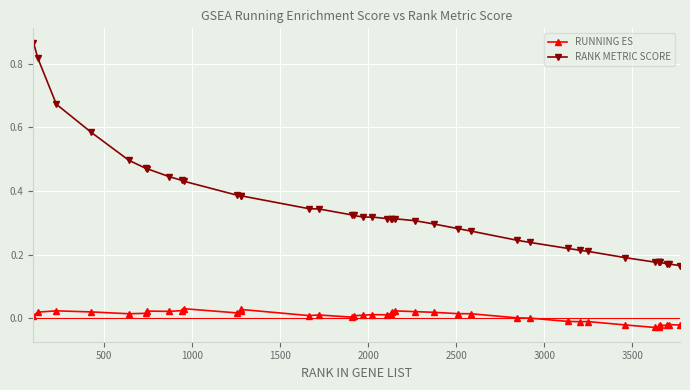

Which series has the largest total across all categories?

RANK METRIC SCORE